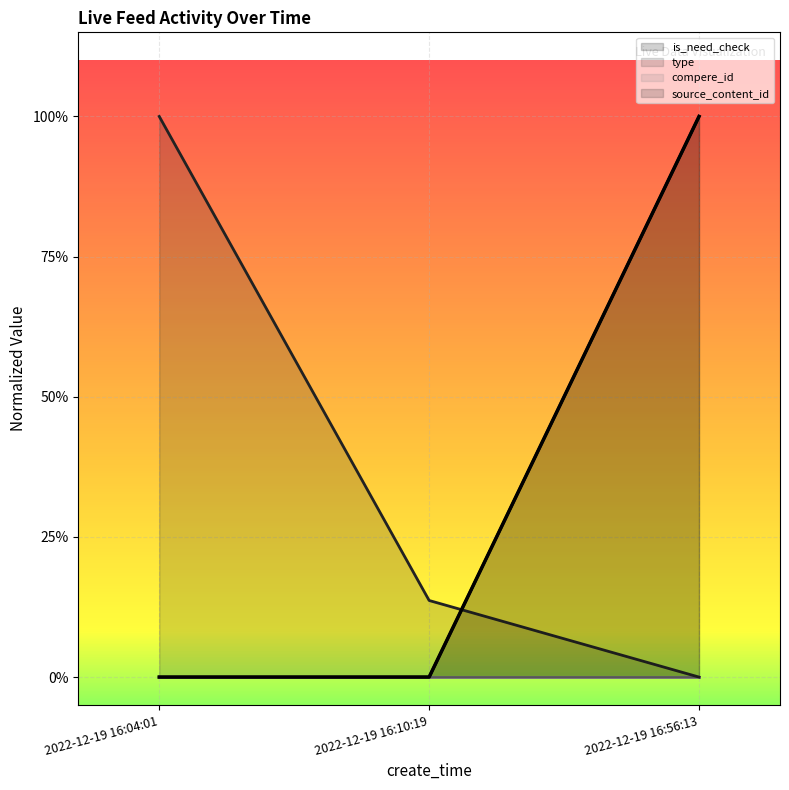

What is the difference between the source_content_id values at 2022-12-19 16:10:19 and 2022-12-19 16:56:13?

0.1